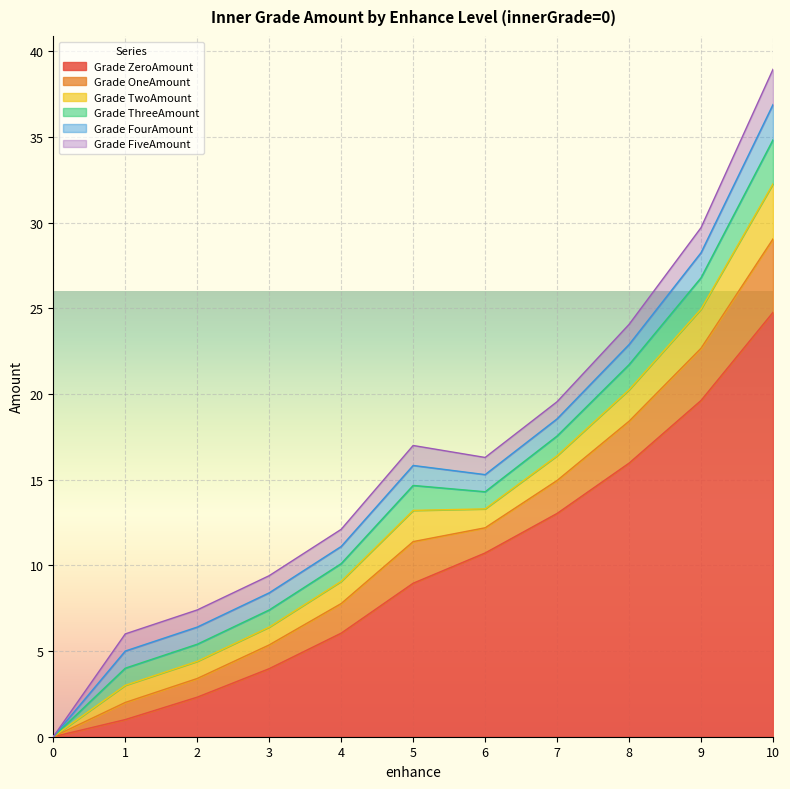

List the series in order of their peak value, lowest first.

innerGradeFourAmount|Float, innerGradeFiveAmount|Float, innerGradeThreeAmount|Float, innerGradeTwoAmount|Float, innerGradeOneAmount|Float, innerGradeZeroAmount|Float